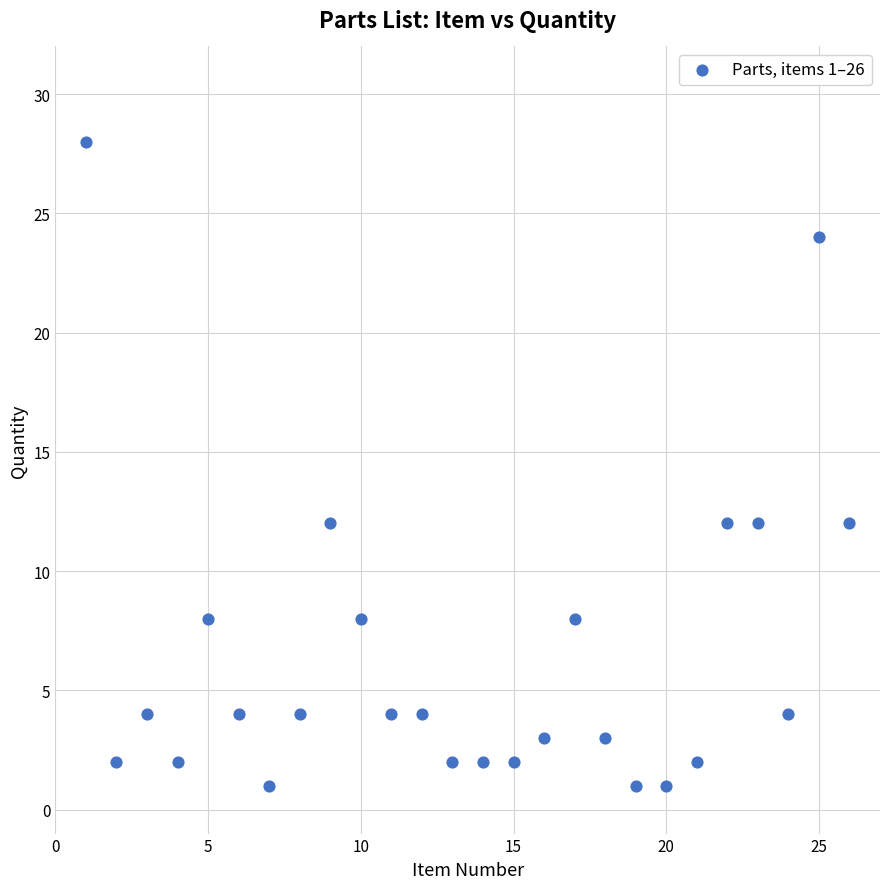

What is the range of Y values (max minus min)?

27